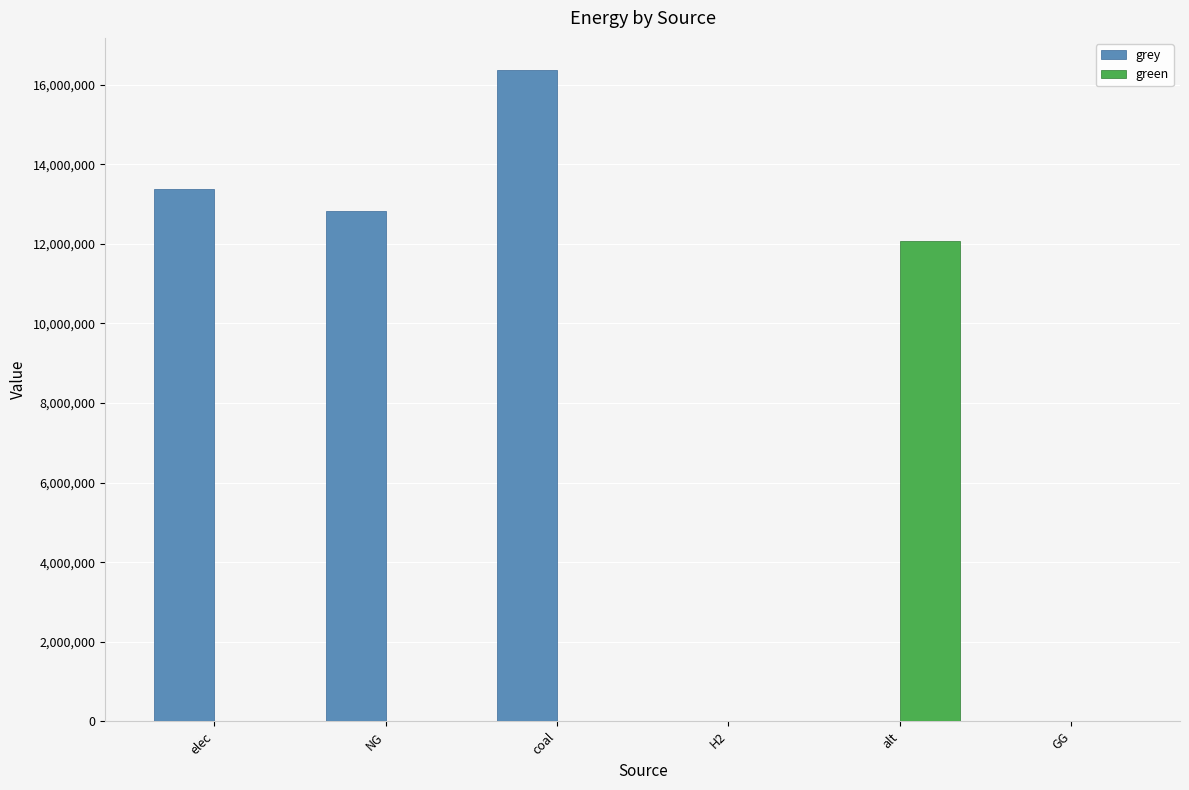

Is it true that green equals 5835104.7 at coal?

False